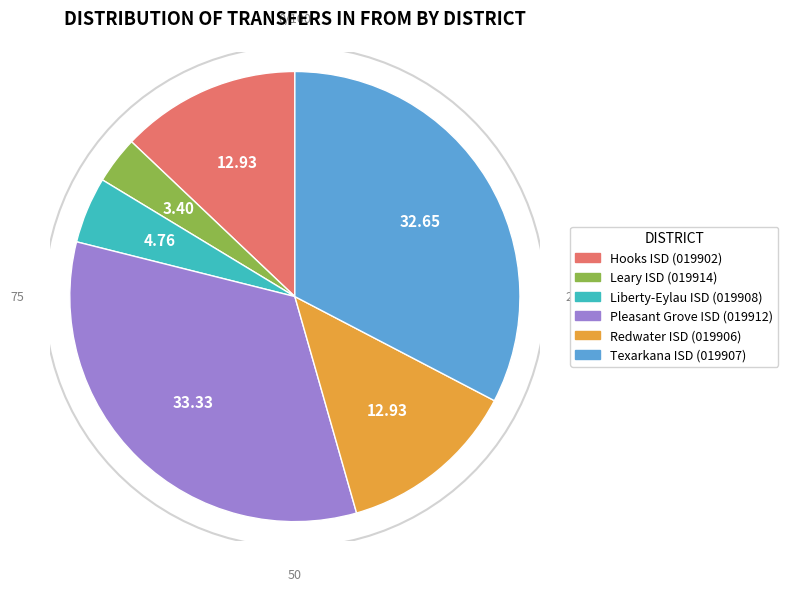

Which slice is the smallest?

Leary ISD (019914)